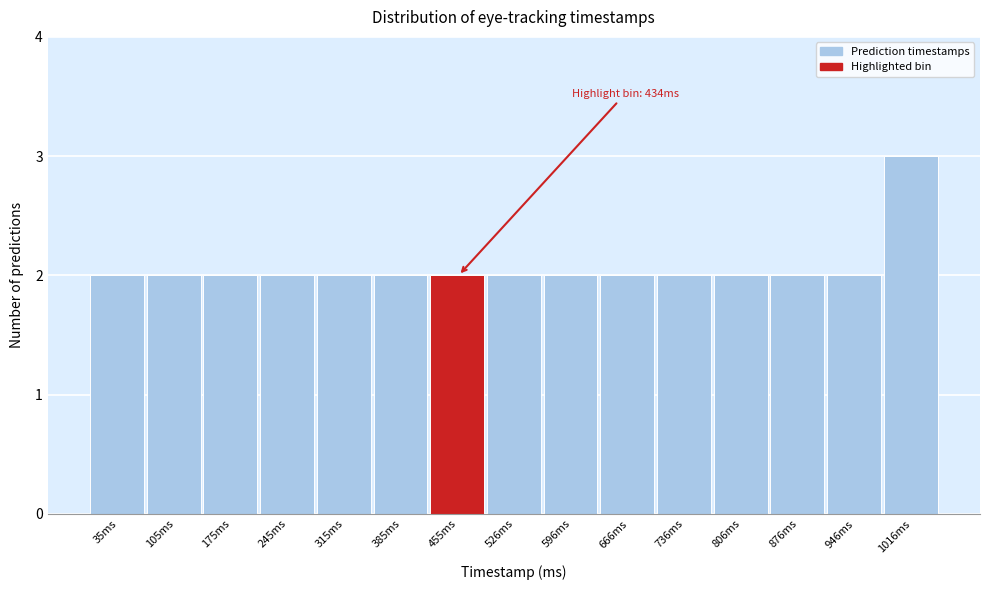

Reading left to right, list all the values displayed in this chart.

35ms=2	105ms=2	175ms=2	245ms=2	315ms=2	385ms=2	455ms=2	526ms=2	596ms=2	666ms=2	736ms=2	806ms=2	876ms=2	946ms=2	1016ms=3